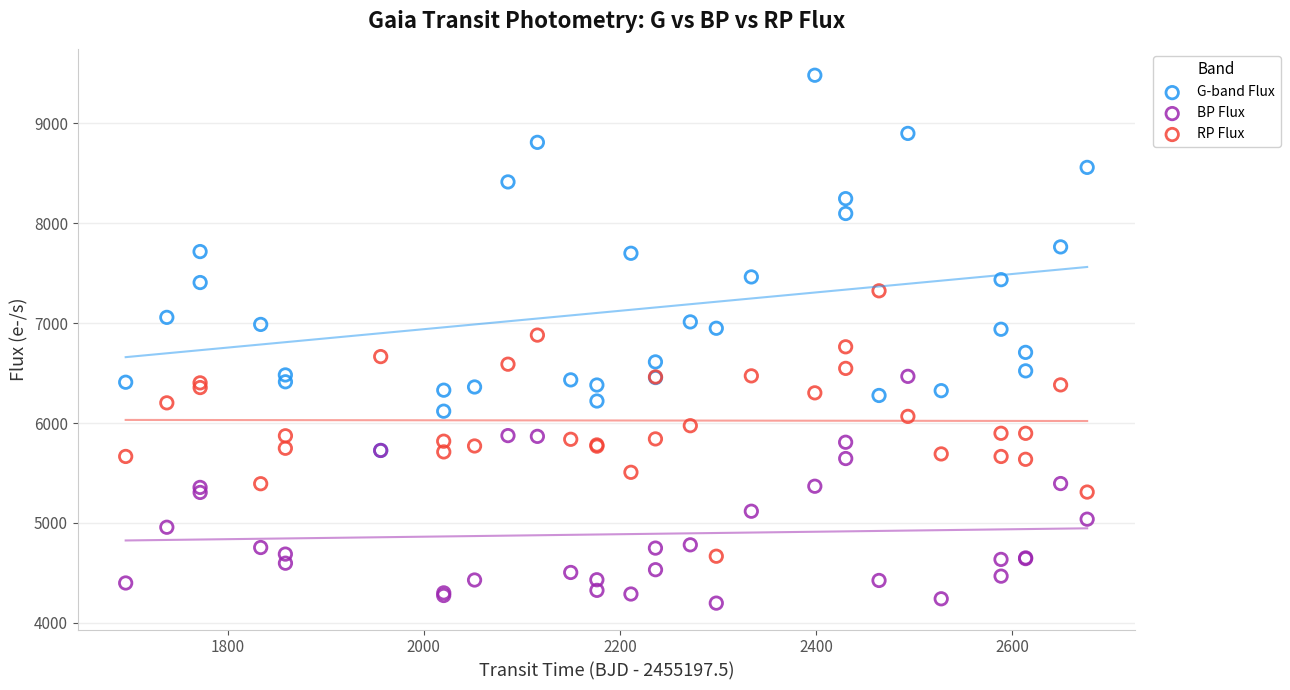

What are all the series names shown in the legend?

G-band Flux, BP Flux, RP Flux